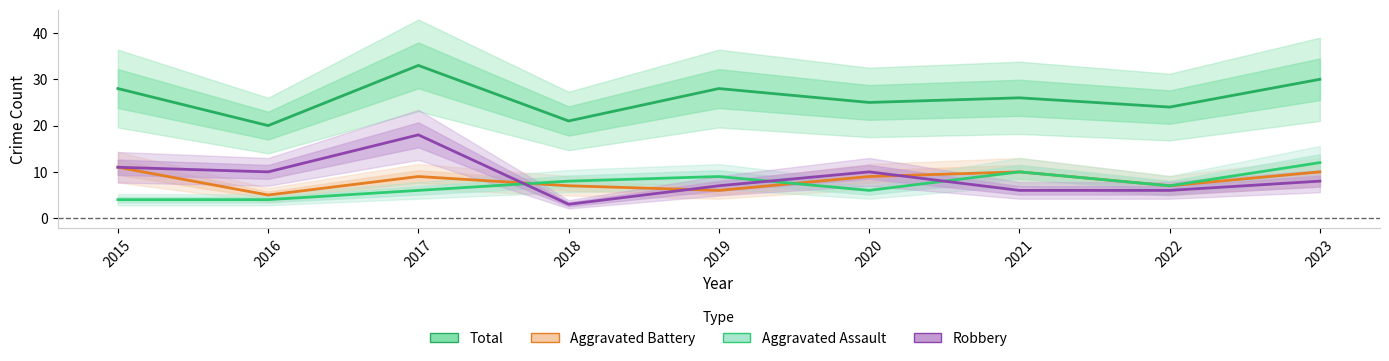

How many distinct data groups are displayed?

4